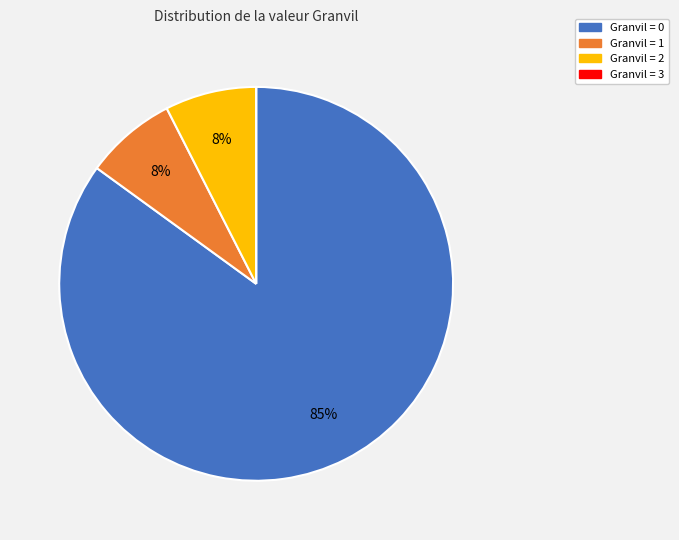

Is there any slice that represents more than half of the pie?

Yes